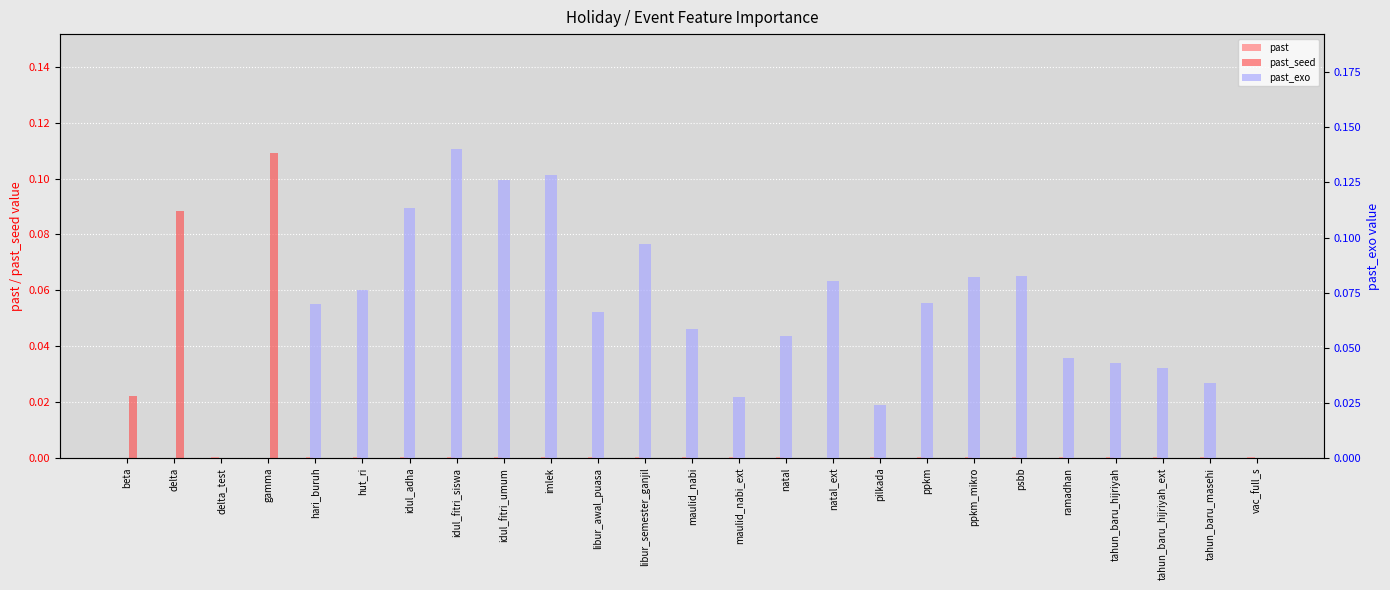

What is the difference between the maximum and minimum values in the past_seed series?

0.1